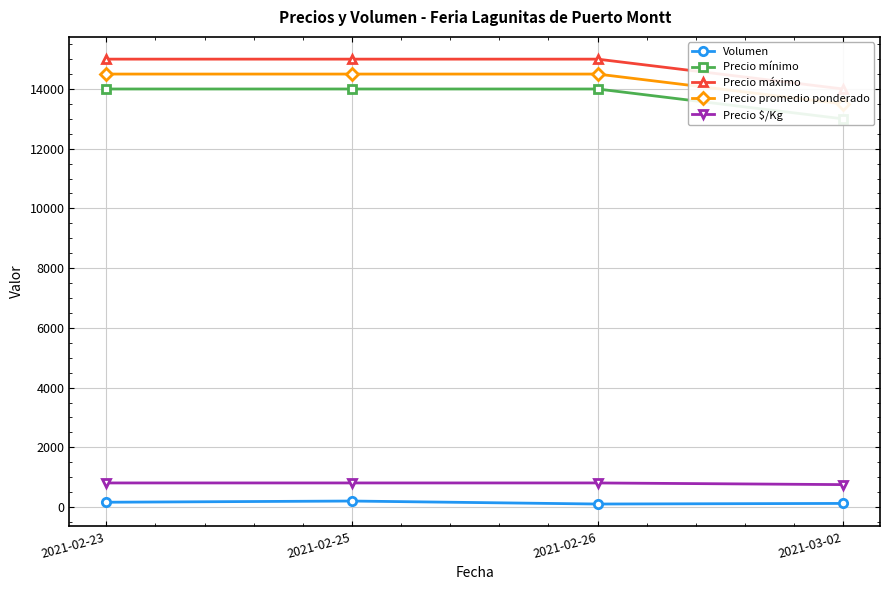

True or false: Precio $/Kg and Precio máximo cross at least once.

False